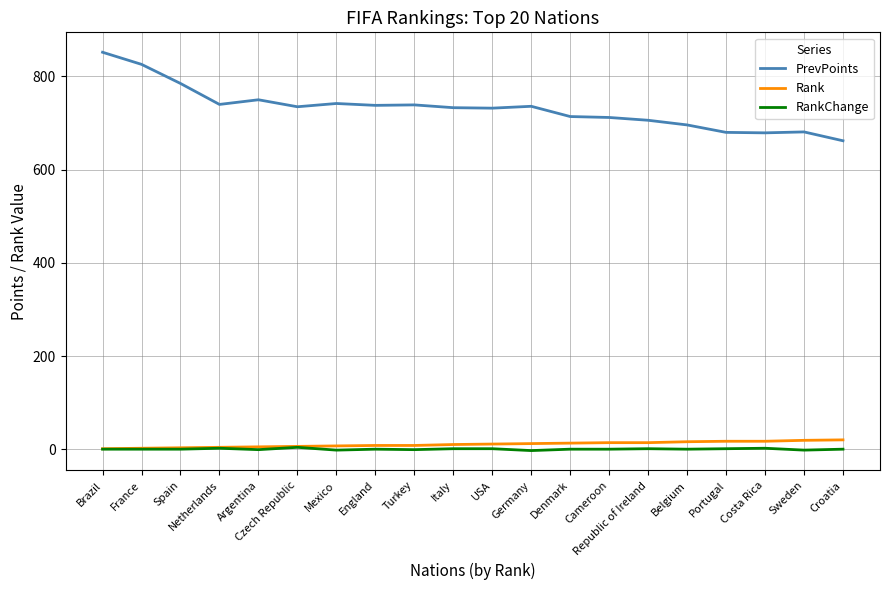

What is the highest value of the PrevPoints series?

852